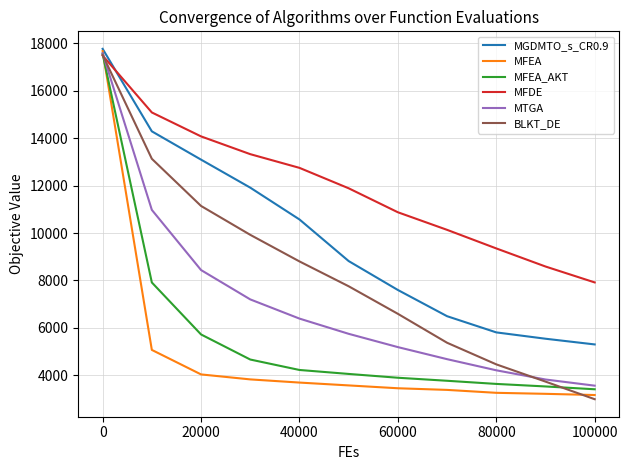

How many times do MFDE and MFEA cross each other?

1